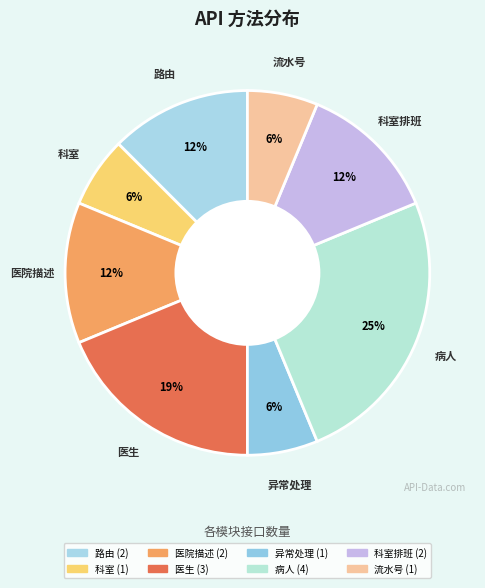

Count the number of slices in the pie.

8